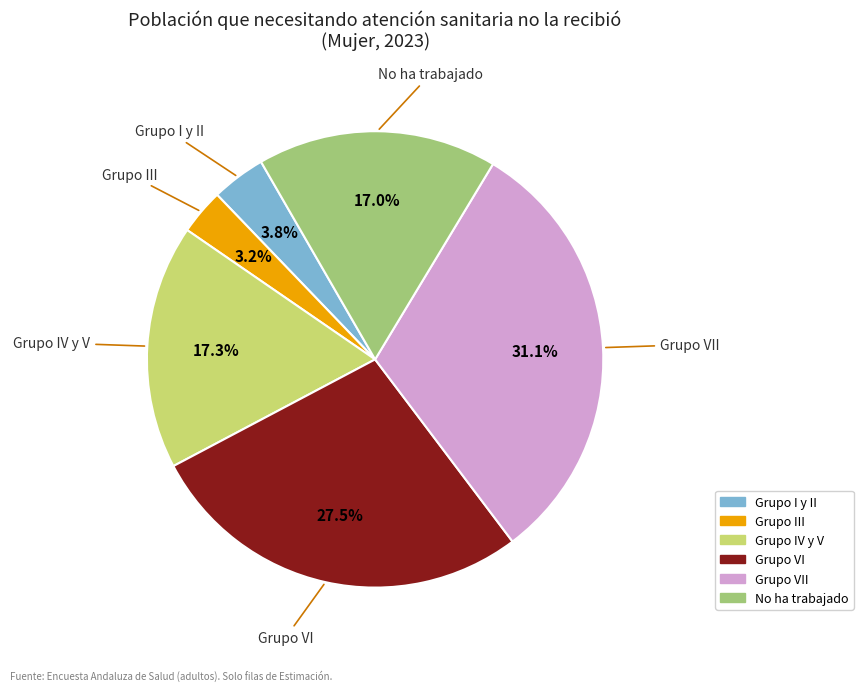

Count the number of slices in the pie.

6